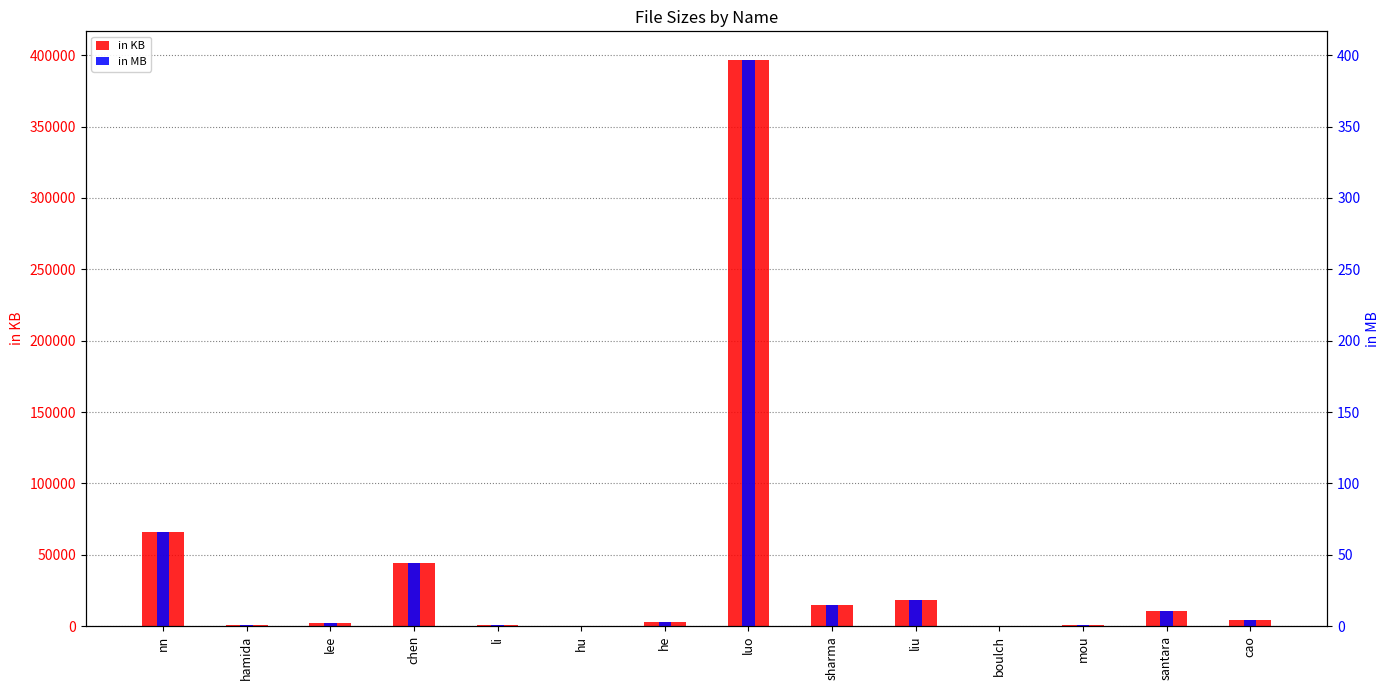

At which label is in KB closest to 198579?

nn